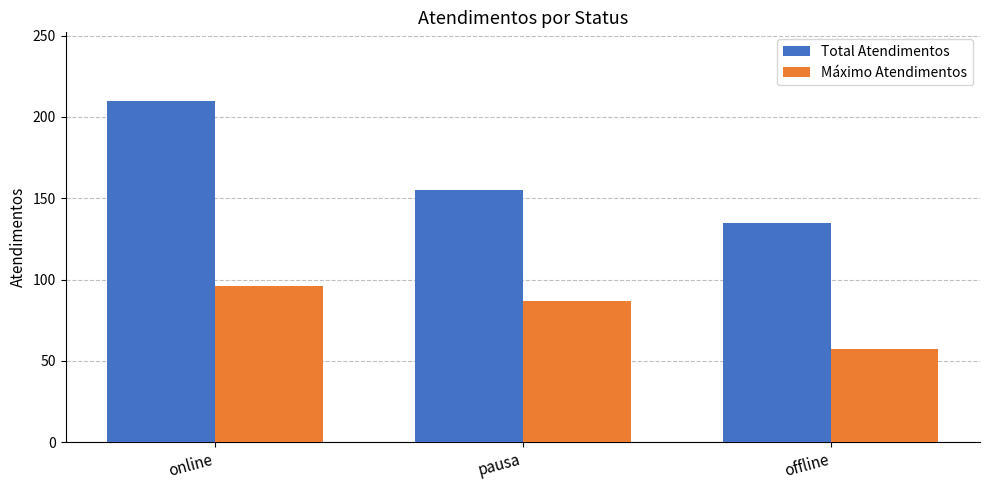

What is the label of the 2nd bar from the right?

pausa